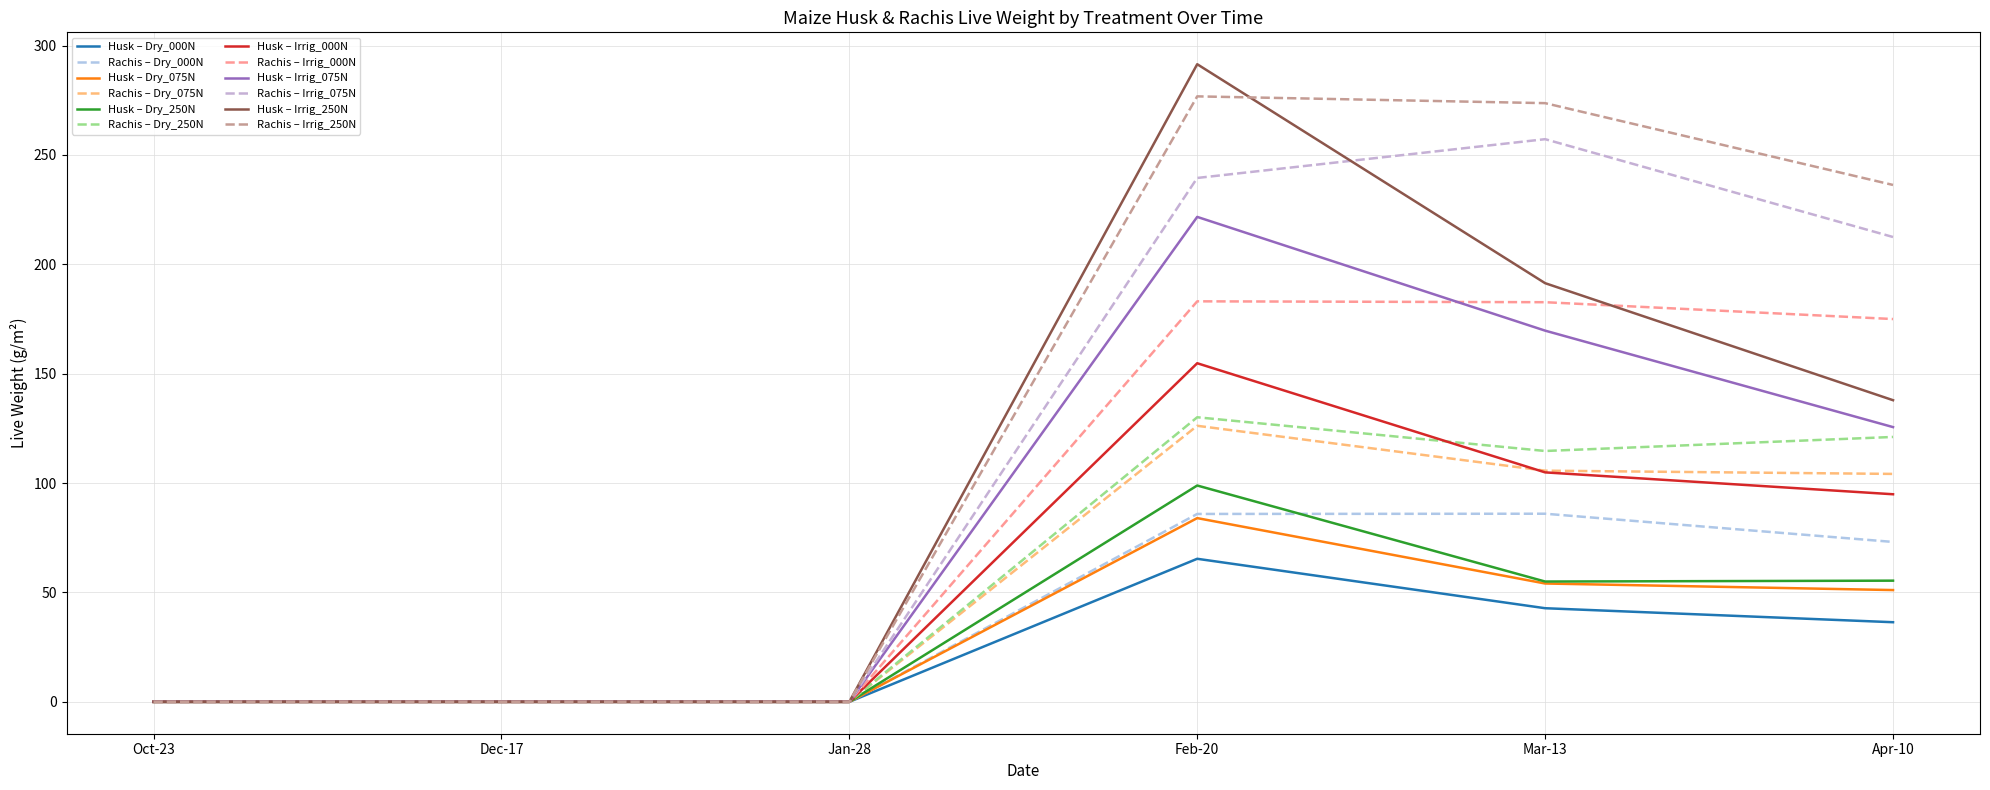

What is the greatest value displayed?

291.5